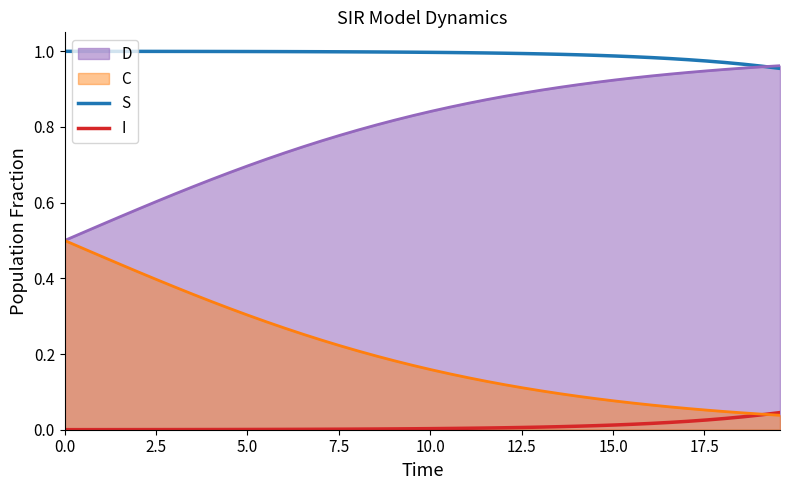

Which series has the largest total across all categories?

S